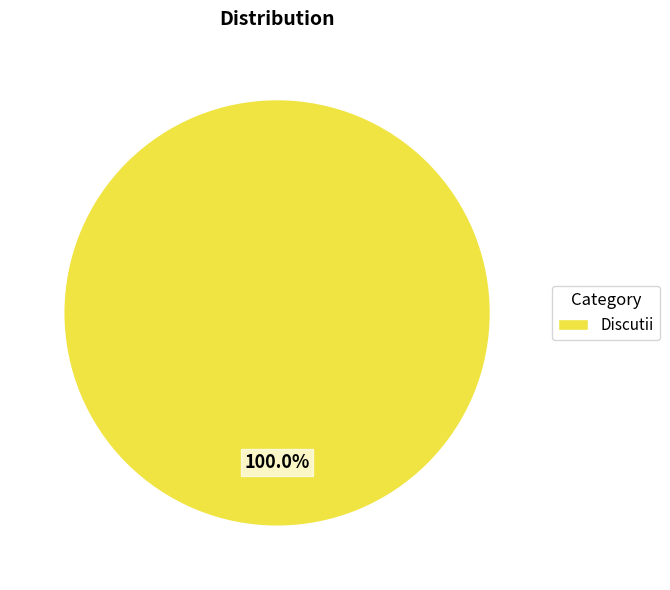

Is there a majority slice in this chart?

Yes